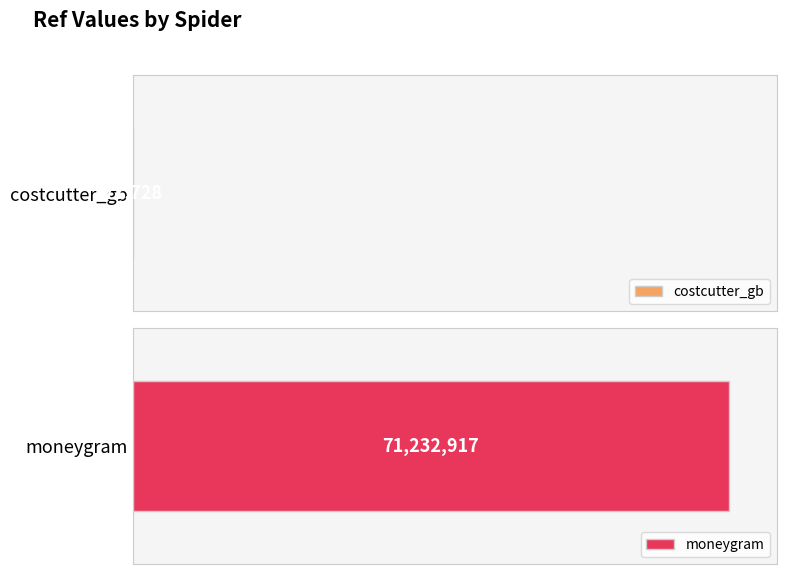

Reading left to right, list all the values displayed in this chart.

costcutter_gb=71728	moneygram=71232917